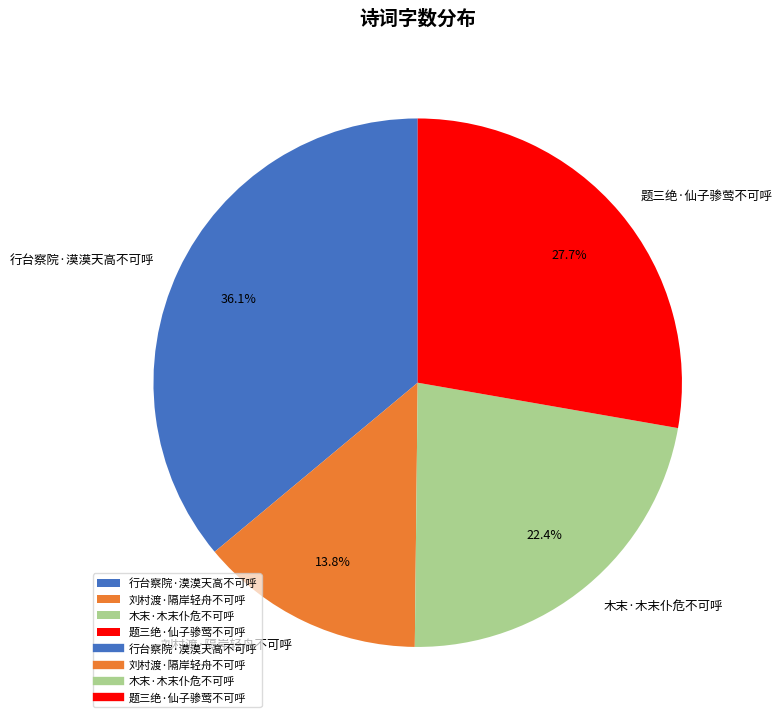

To the nearest percent, what is the difference between the 刘村渡·隔岸轻舟不可呼 and 行台察院·漠漠天高不可呼 slice percentages?

22%